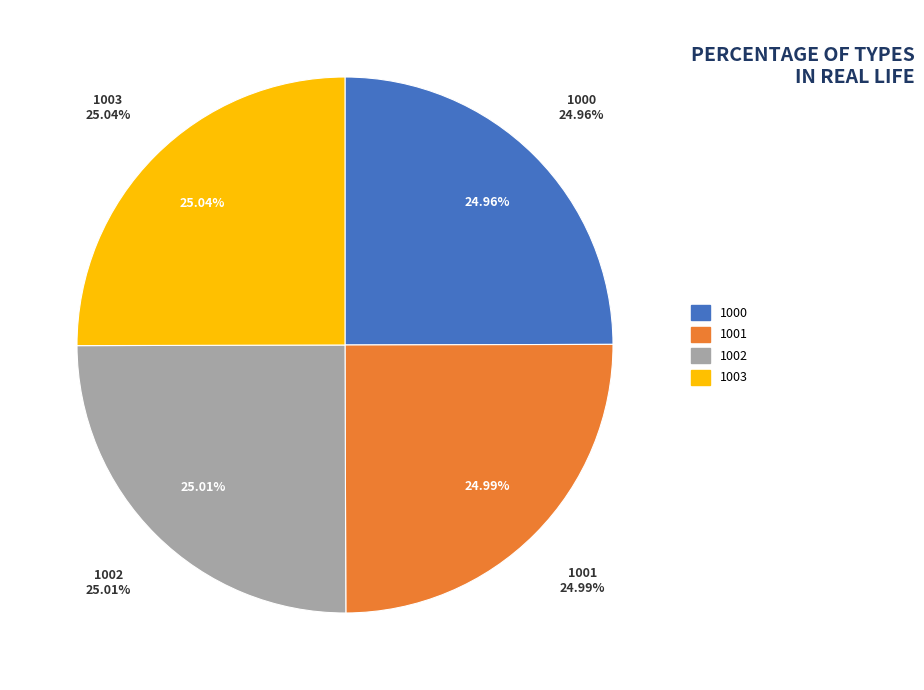

Rank the categories by value from highest to lowest.

1003, 1002, 1001, 1000